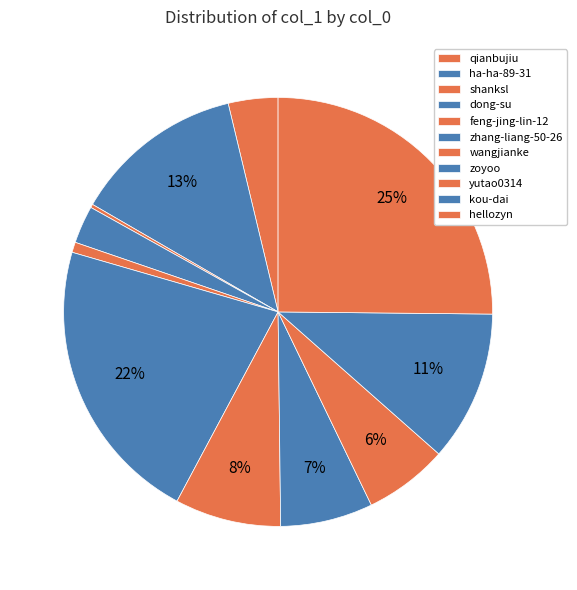

To the nearest percent, what is the average slice percentage?

9%